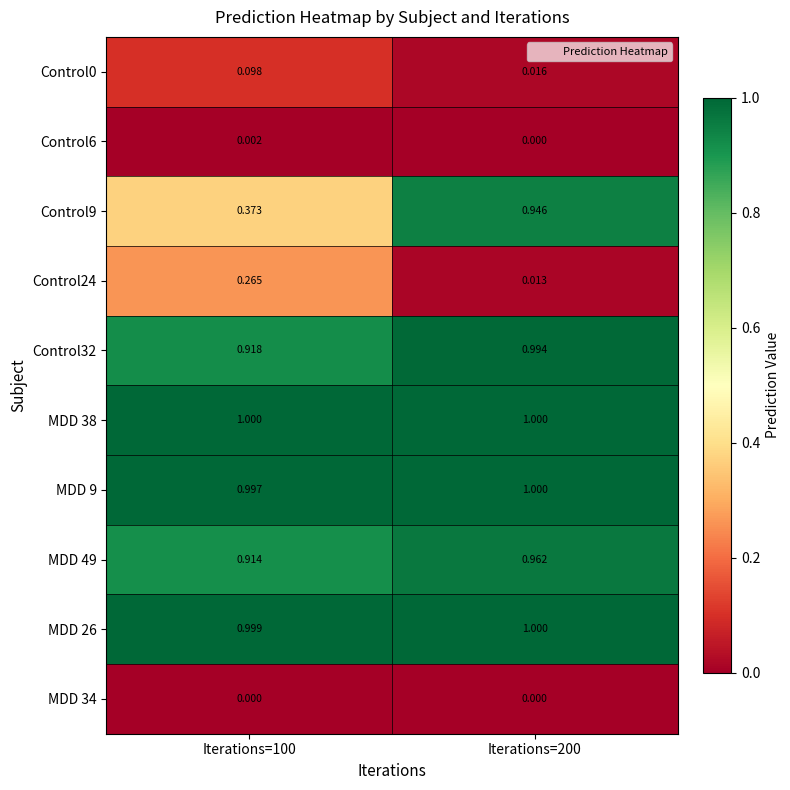

How many distinct data groups are displayed?

10